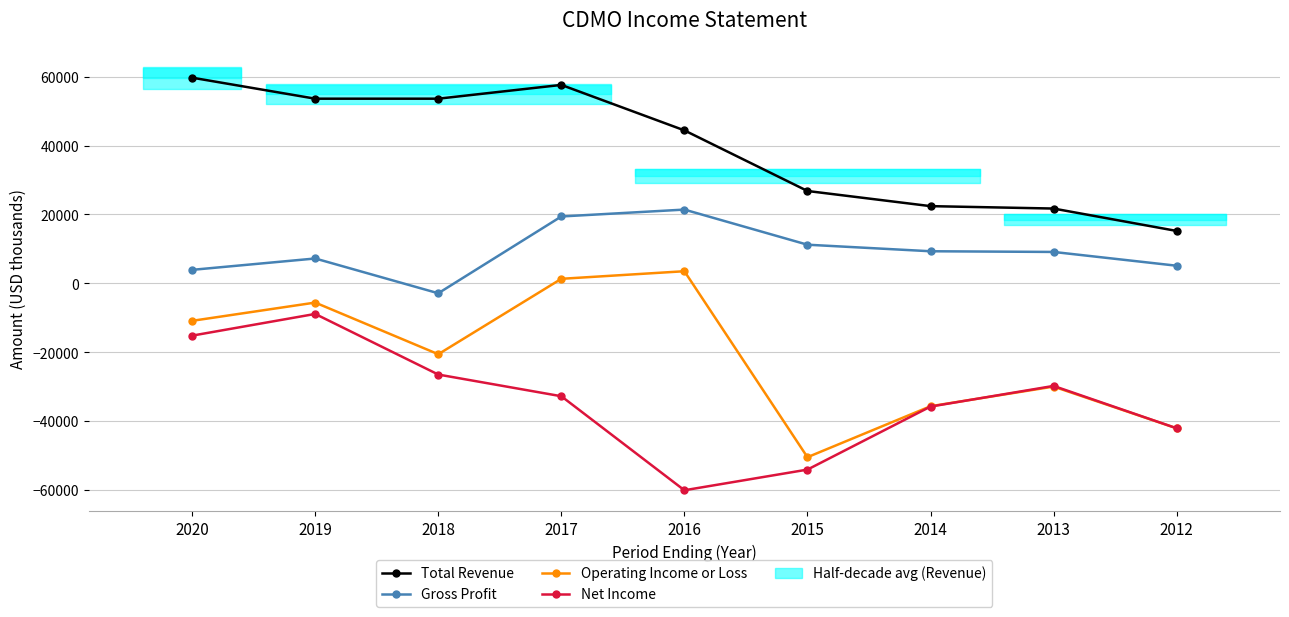

At which label does Net Income first exceed -32800?

2020